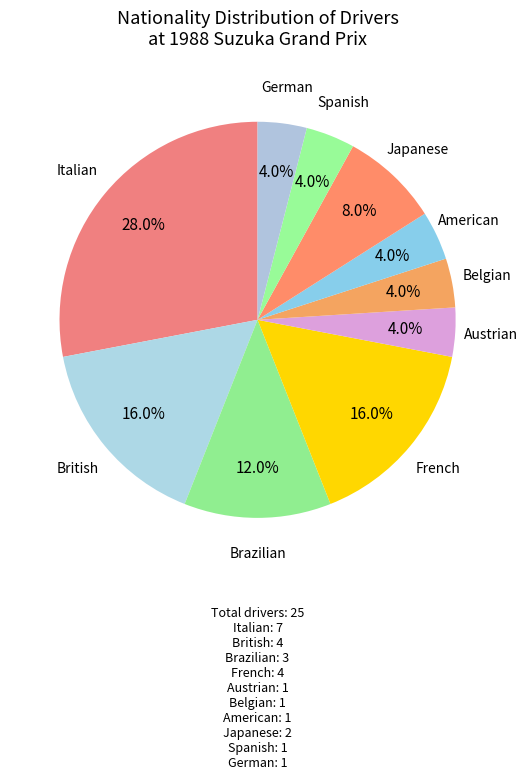

How many segments does this pie chart have?

10